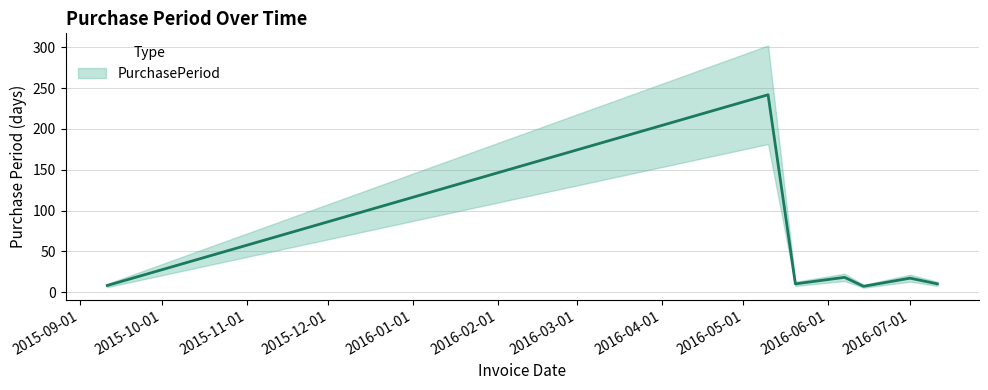

Approximately how many times larger is the value at 2016-05-10 compared to 2016-07-01?

14.2